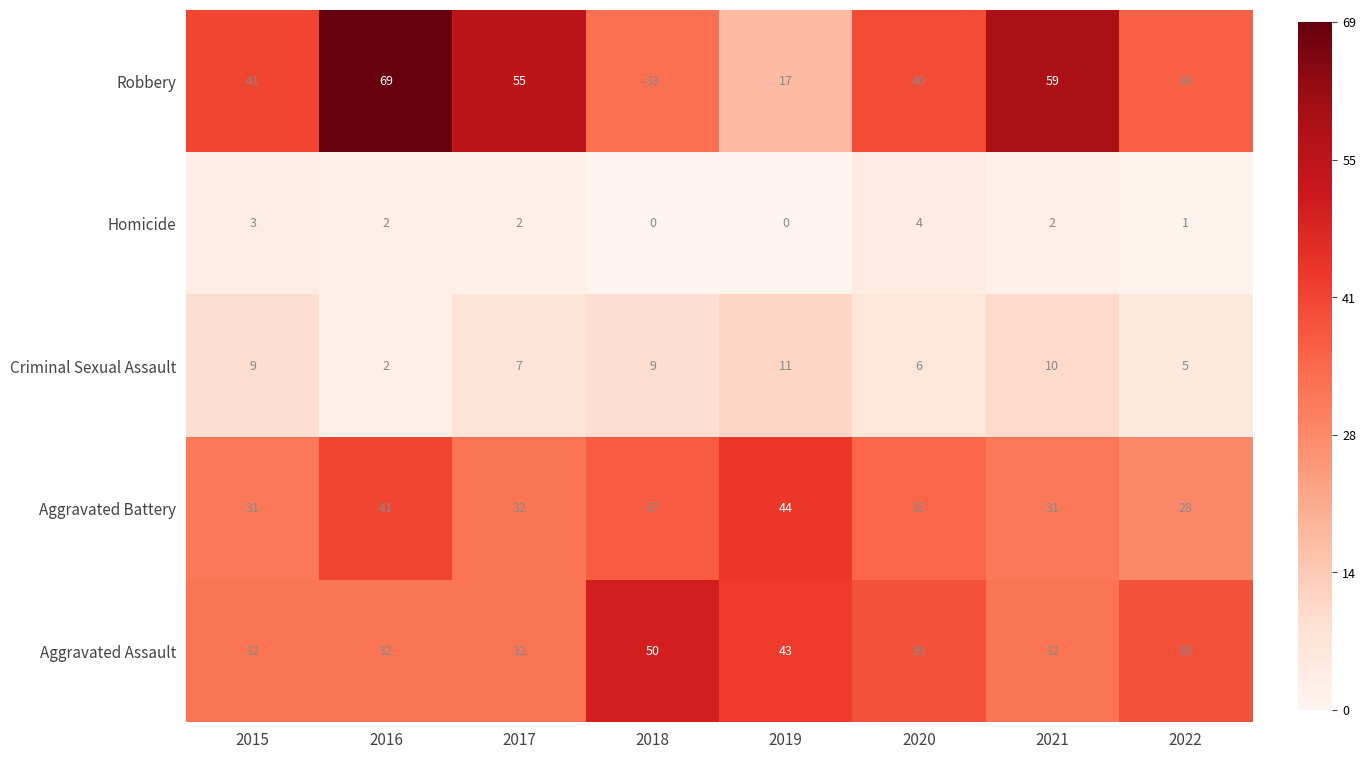

At 2019, list the series in order from smallest to largest.

Homicide, Criminal Sexual Assault, Robbery, Aggravated Assault, Aggravated Battery